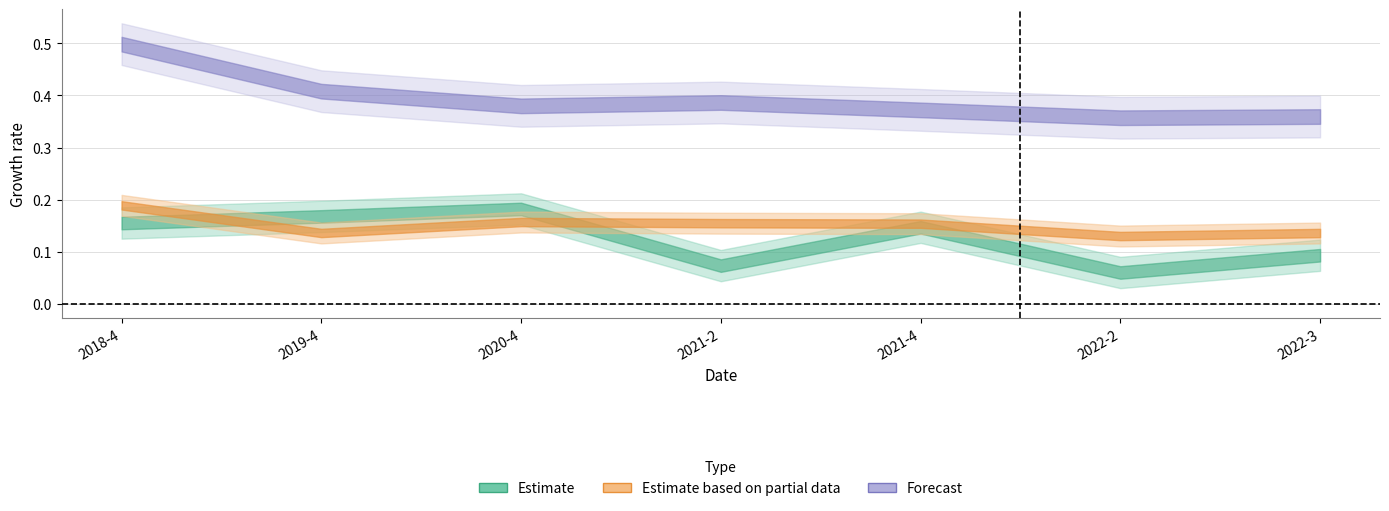

What is the sum of the gross_selling_rate values at 2020-4 and 2021-4?

0.8